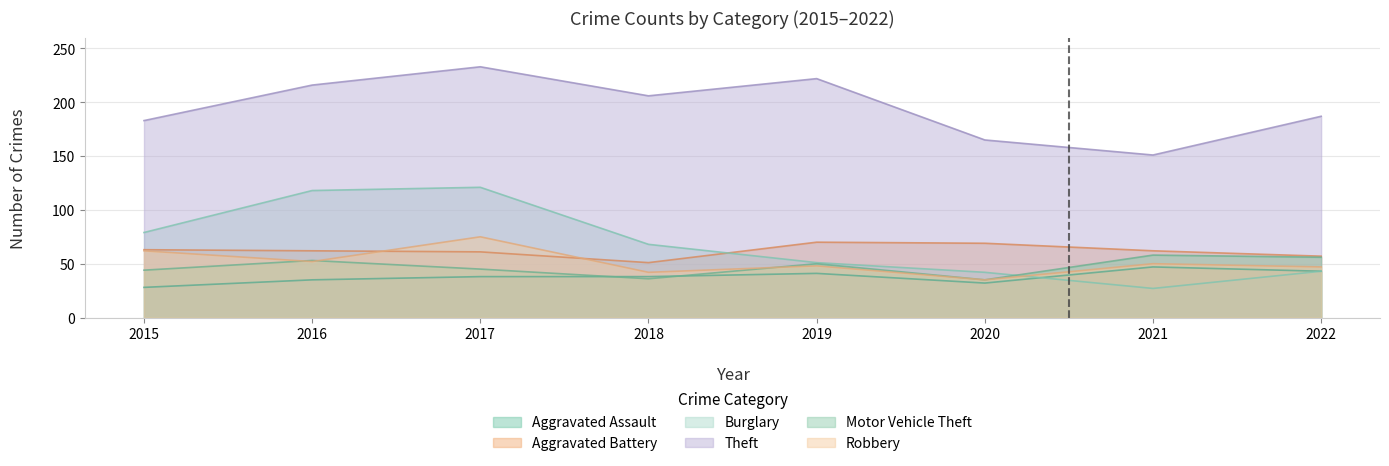

What is the sum of all Theft values?

1563